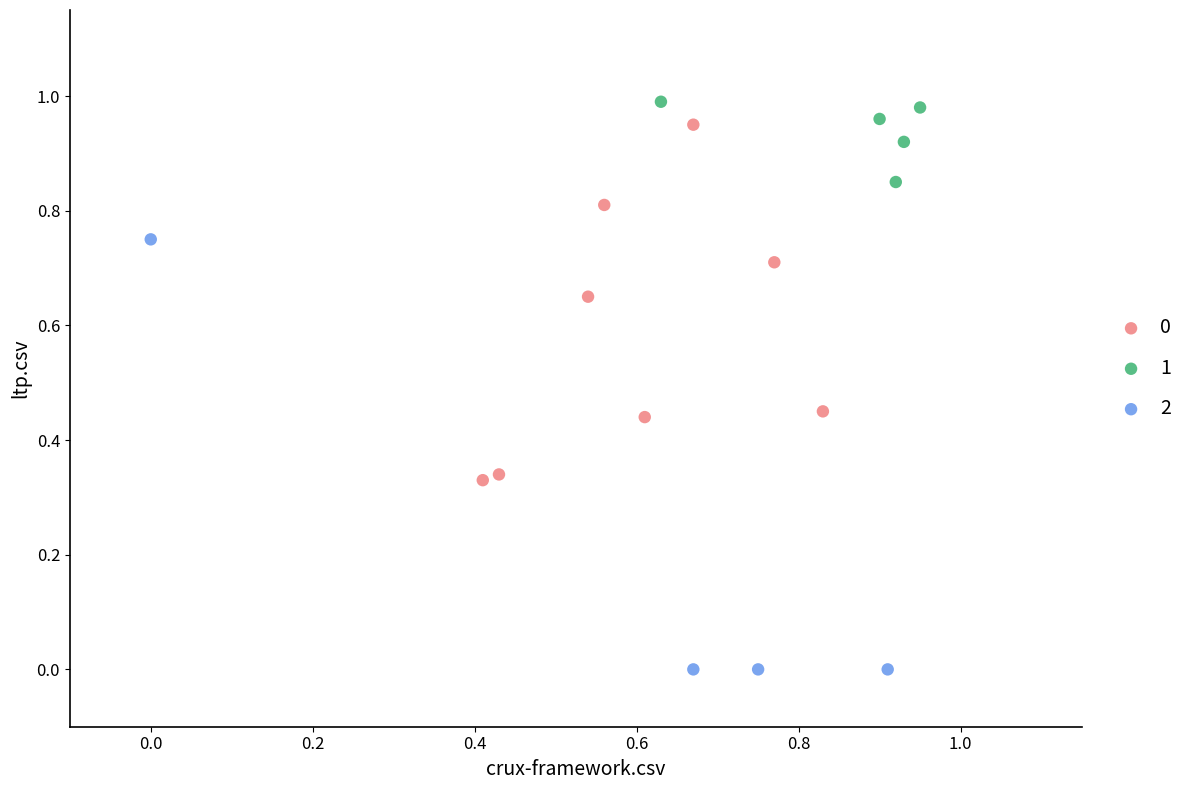

Which series contains the highest Y value?

1